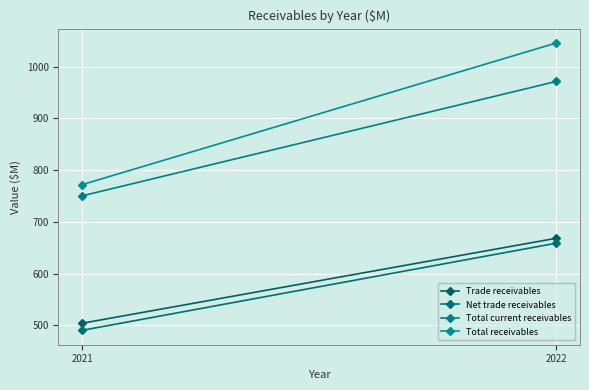

At which category is the sum across all series the highest?

2022